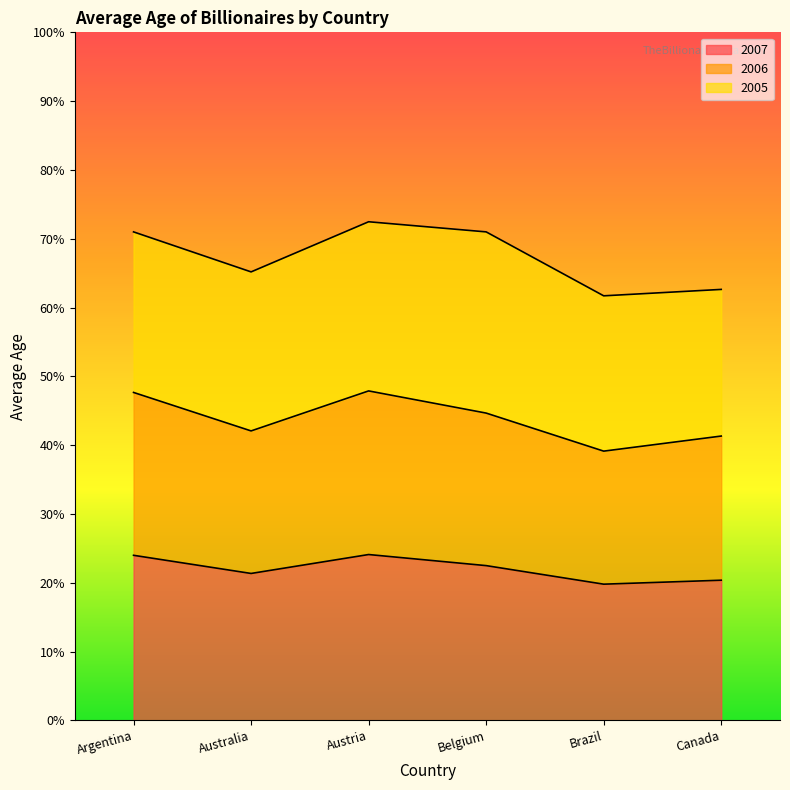

What is the label of the 5th point from the left?

Brazil